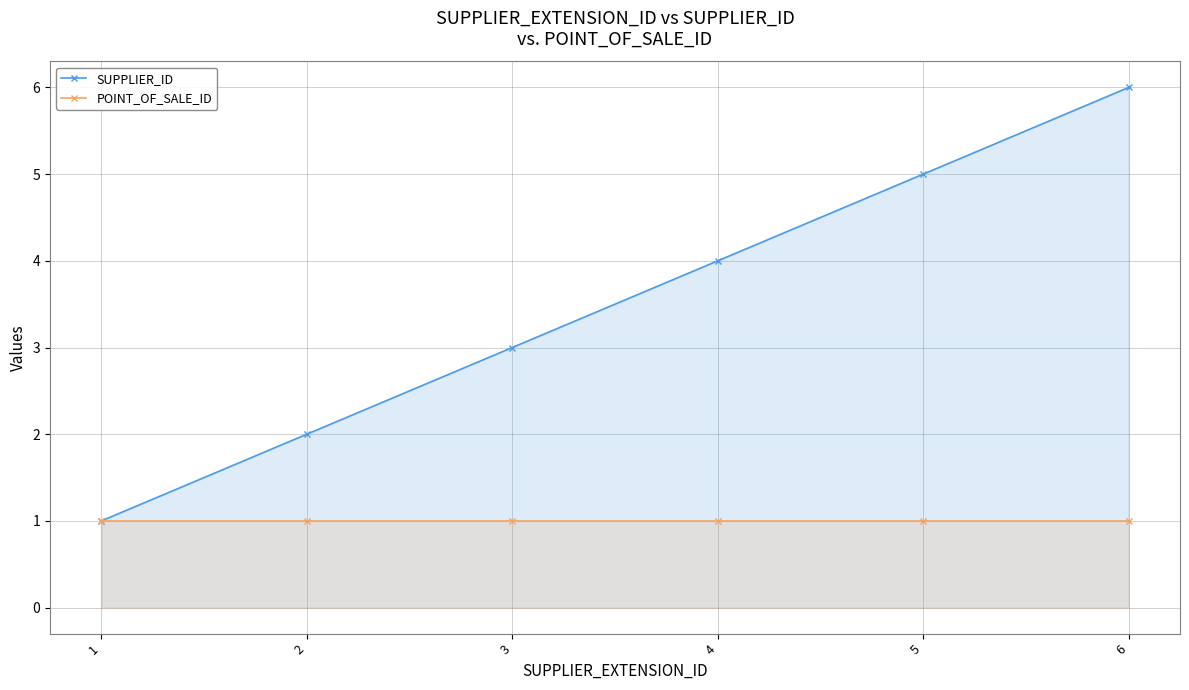

The POINT_OF_SALE_ID series shows 1 at 1. True or false?

True